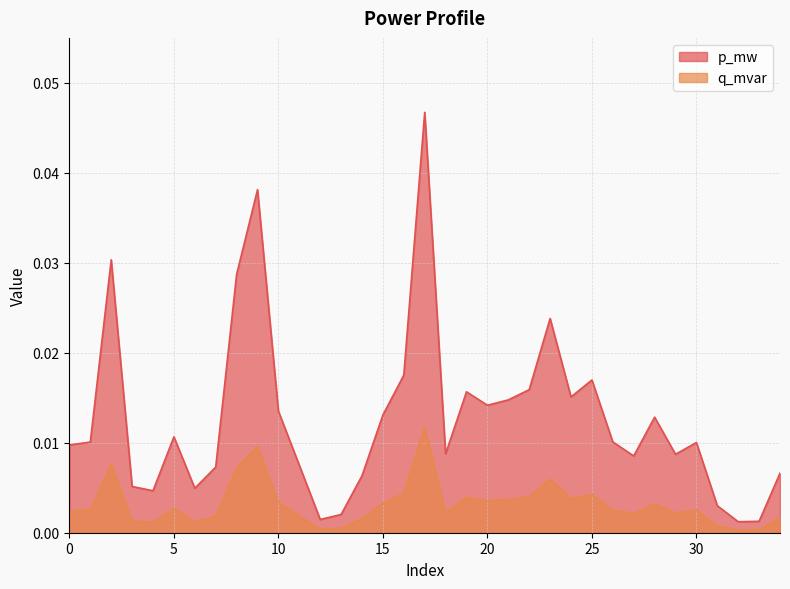

What are all the series names shown in the legend?

p_mw, q_mvar